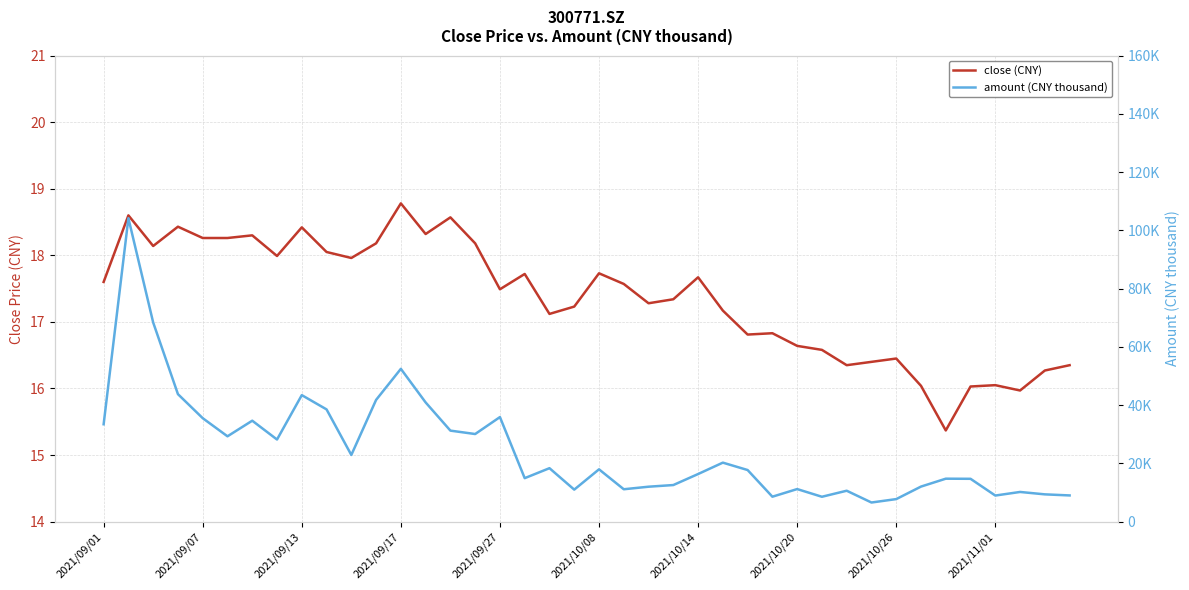

True or false: amount (CNY thousand) and close (CNY) intersect in this chart.

False